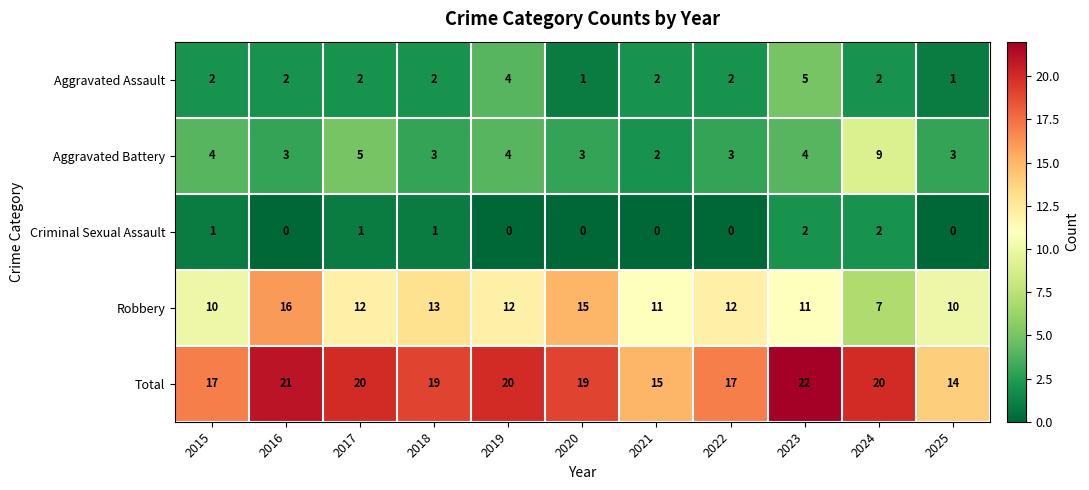

Which series has the largest range (max minus min)?

Robbery